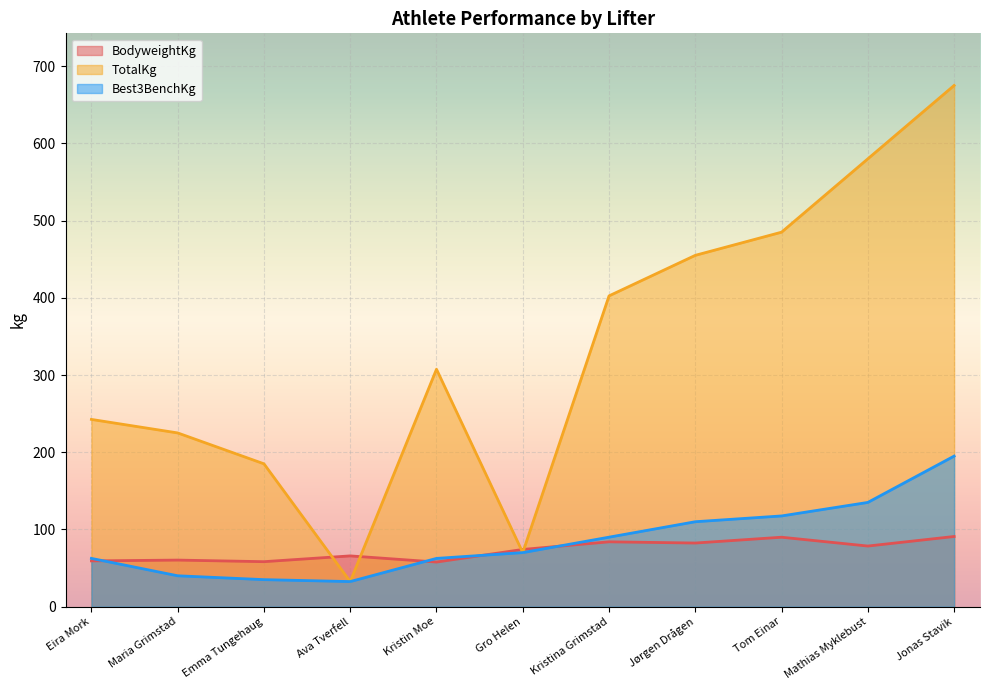

Does the chart display data point markers on the line(s)?

No